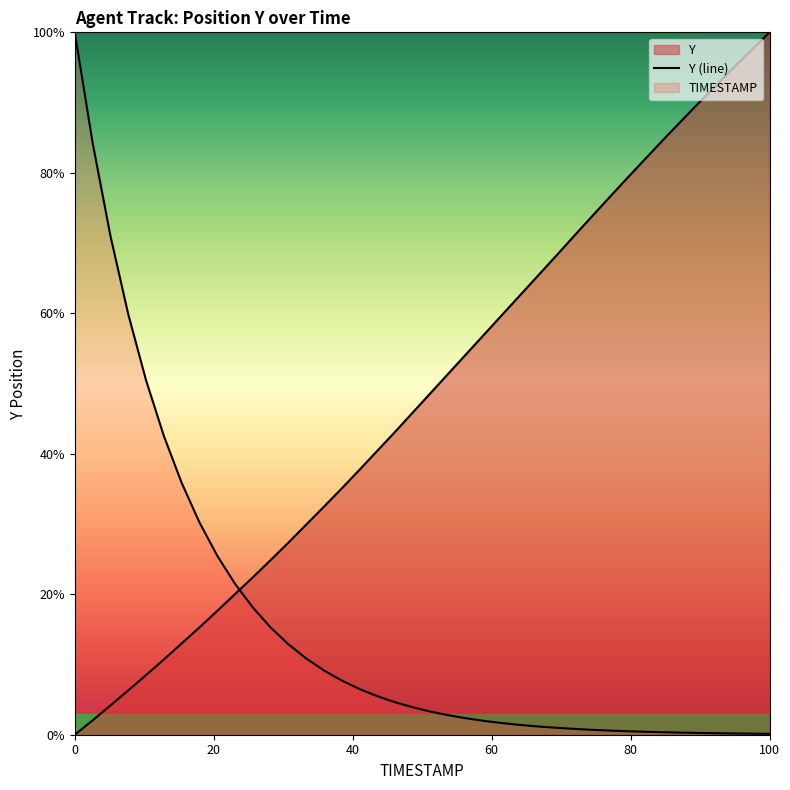

Reading left to right, list all the values displayed in this chart.

0.0	2.0	4.2	6.3	8.5	10.7	13.0	15.3	17.6	20.0	22.4	24.9	27.4	29.9	32.5	35.1	37.8	40.5	43.2	45.9	48.7	51.5	54.3	57.0	59.8	62.6	65.3	68.1	70.9	73.7	76.5	79.2	81.9	84.6	87.2	89.9	92.4	95.0	97.5	100.0